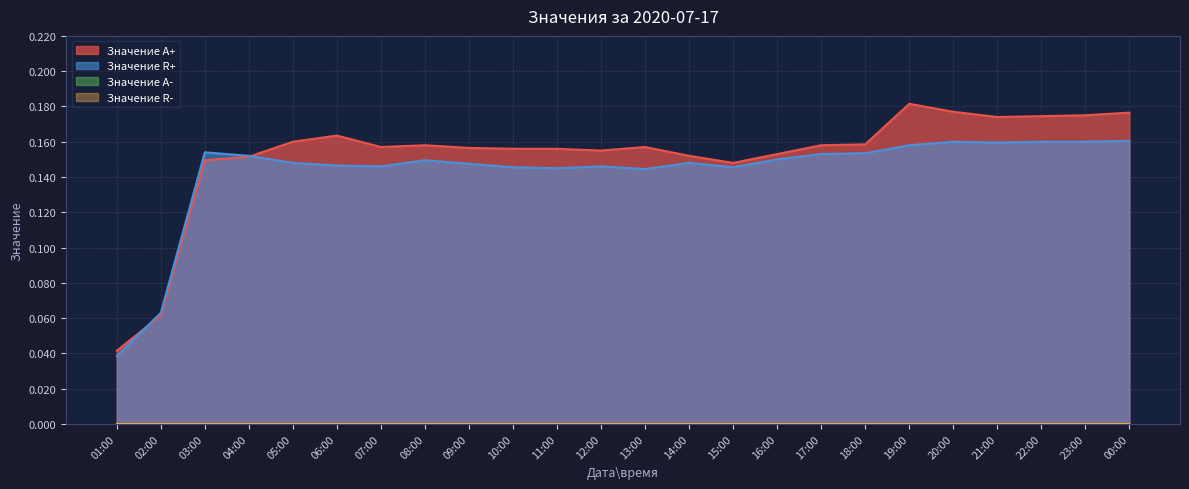

Rank the series by their maximum value, from highest to lowest.

Значение A+, Значение R+